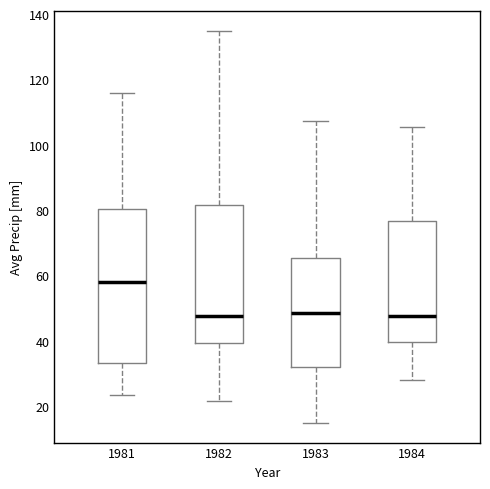

Reading left to right, read every box against the y-axis: the position of its median line, the range the box covers, and the ends of its whiskers. The values are not printed on the chart, so give them approximately, as read against the axis.

1981: median 58, box 34 to 80, whiskers 24 to 116
1982: median 48, box 40 to 82, whiskers 22 to 134
1983: median 48, box 32 to 66, whiskers 14 to 108
1984: median 48, box 40 to 76, whiskers 28 to 106